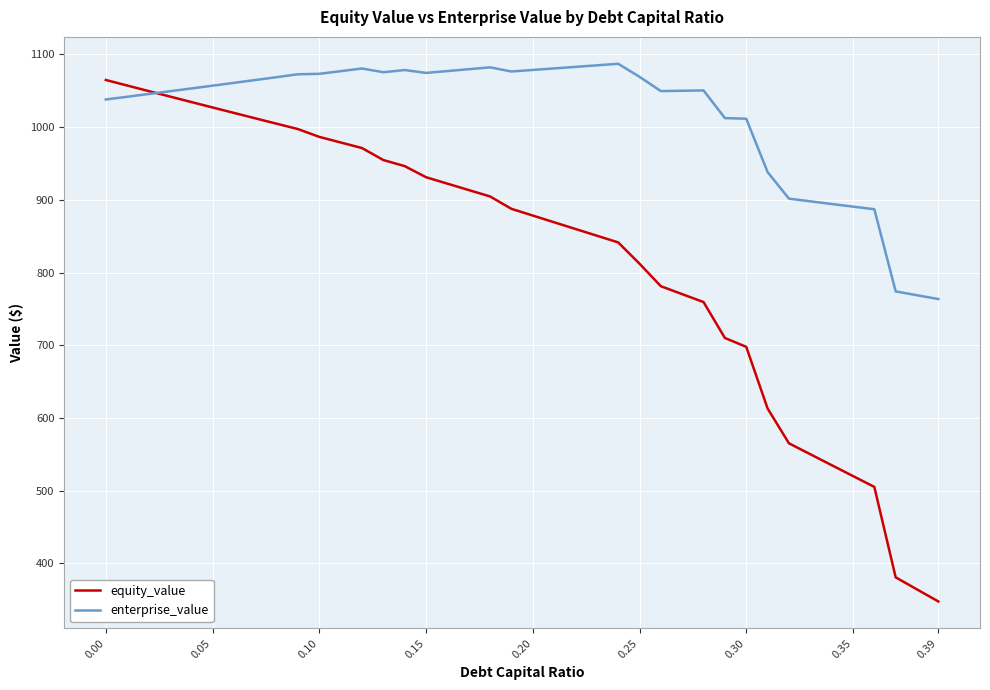

What is the maximum value for enterprise_value?

1087.1